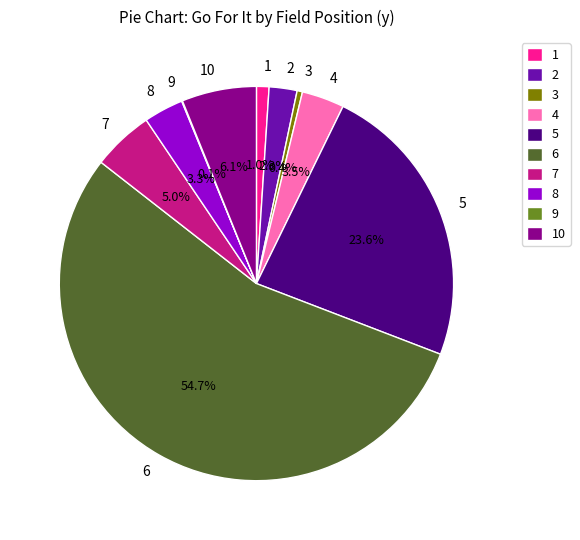

Between 7 and 6, which is larger?

6